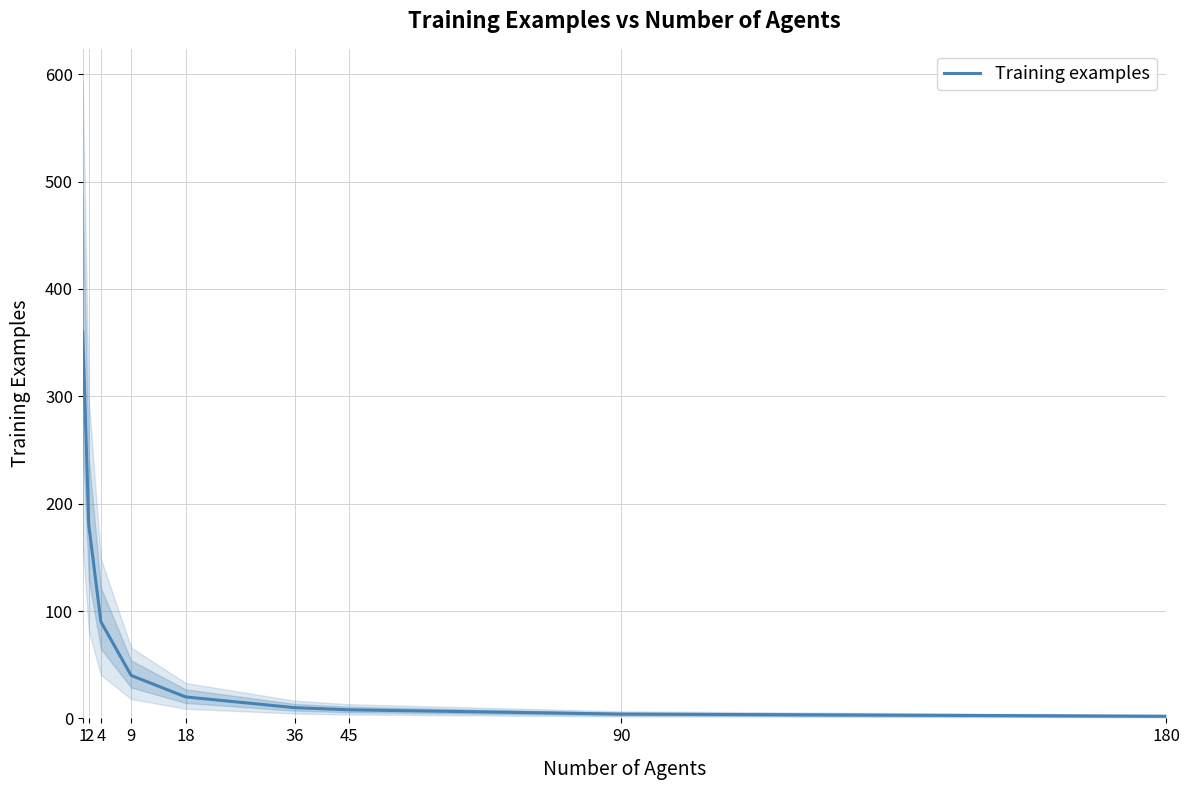

Is this an area chart (filled region under the line)?

No